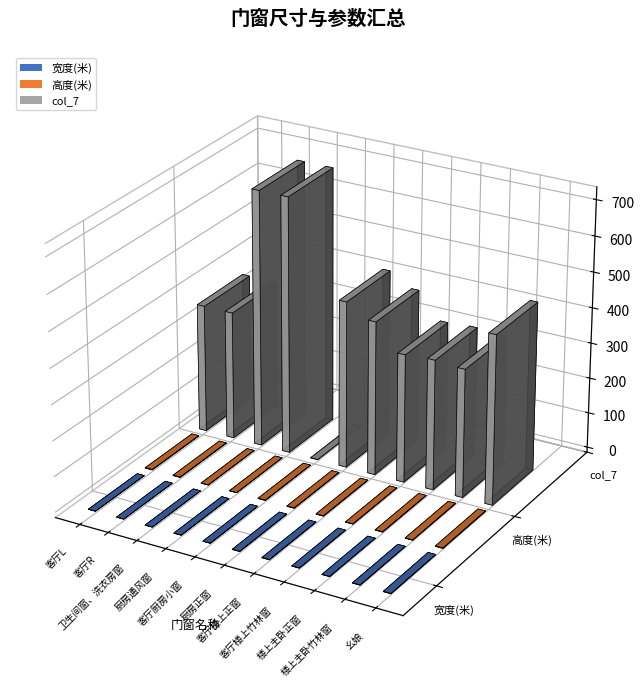

At 厨房通风窗, list the series in order from largest to smallest.

col_7, 宽度(米), 高度(米)